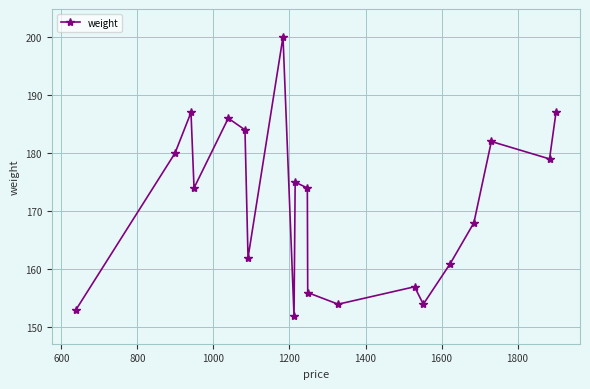

What is the average value?

171